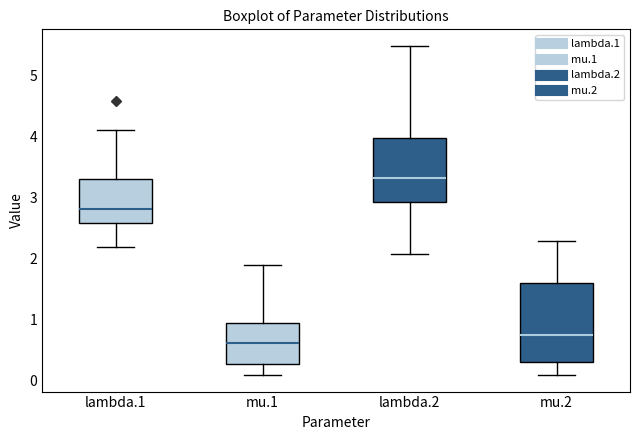

Reading left to right, read every box against the y-axis: the position of its median line, the range the box covers, and the ends of its whiskers. The values are not printed on the chart, so give them approximately, as read against the axis.

lambda.1: median 2.8, box 2.6 to 3.3, whiskers 2.2 to 4.1
mu.1: median 0.6, box 0.3 to 0.9, whiskers 0.1 to 1.9
lambda.2: median 3.3, box 2.9 to 4.0, whiskers 2.1 to 5.5
mu.2: median 0.7, box 0.3 to 1.6, whiskers 0.1 to 2.3